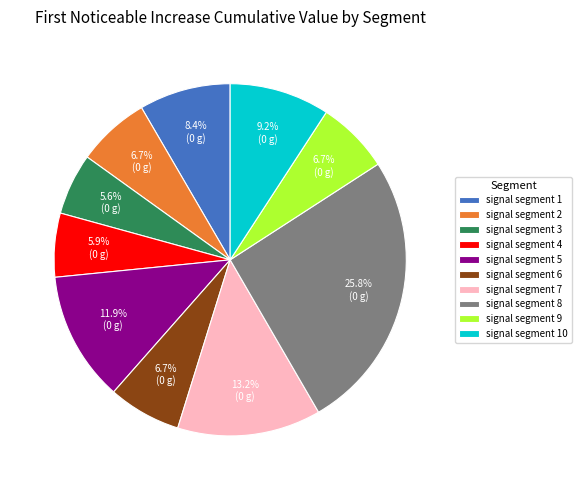

Which slice is the largest?

signal segment 8